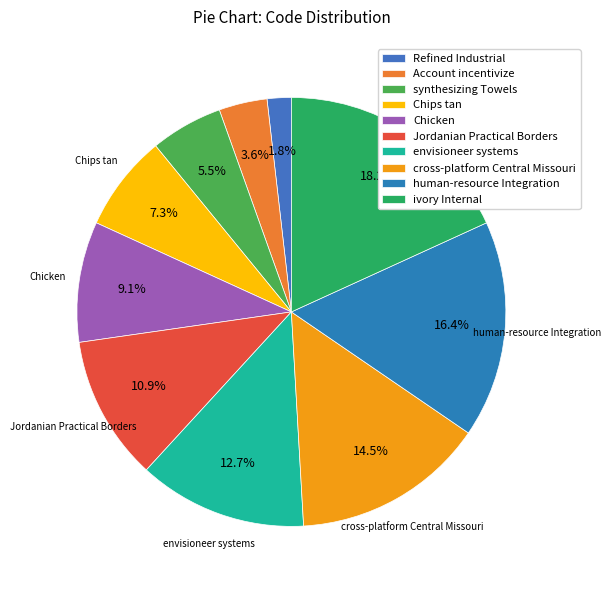

What percentage is NOT represented by human-resource Integration?

83.6%